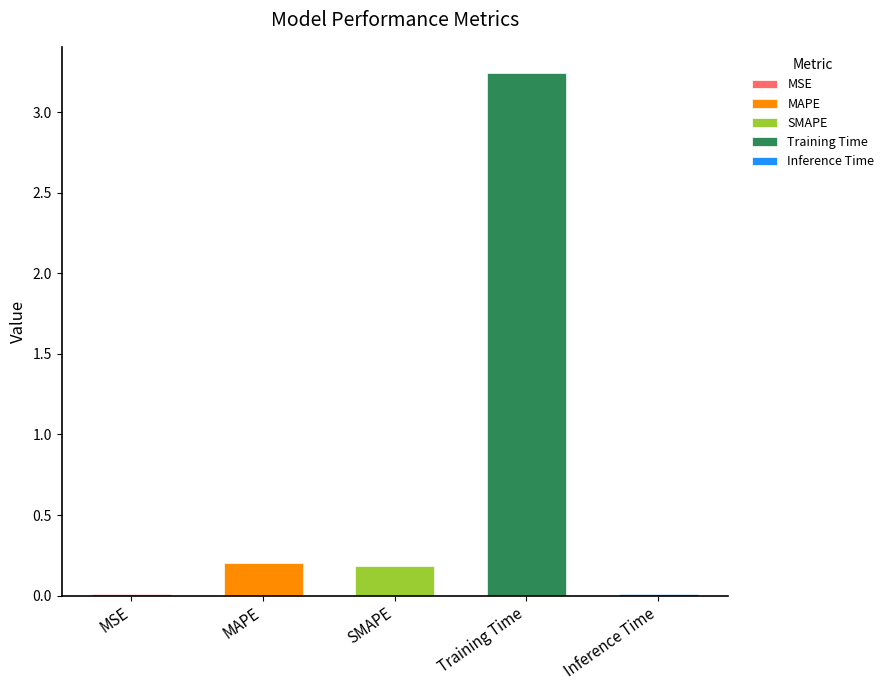

At which label is the value closest to 1?

MAPE